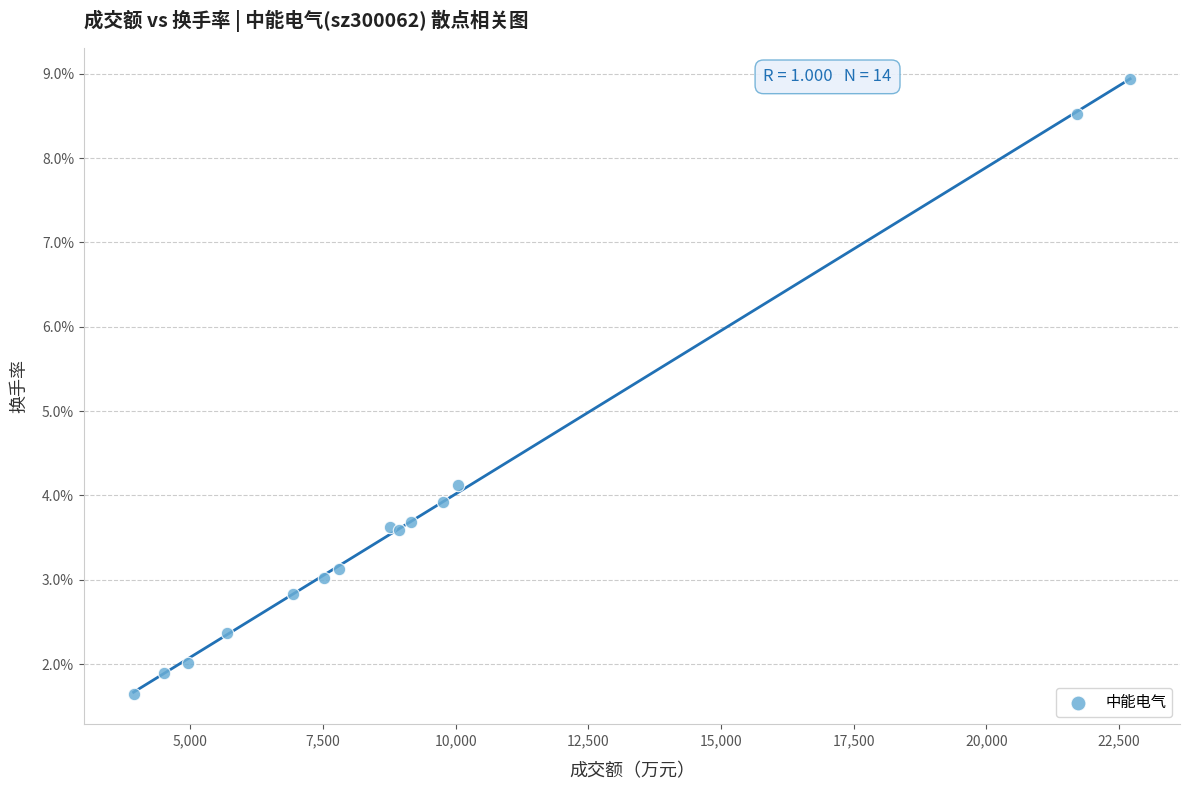

What Y value in the scatter plot is closest to 5?

4.1